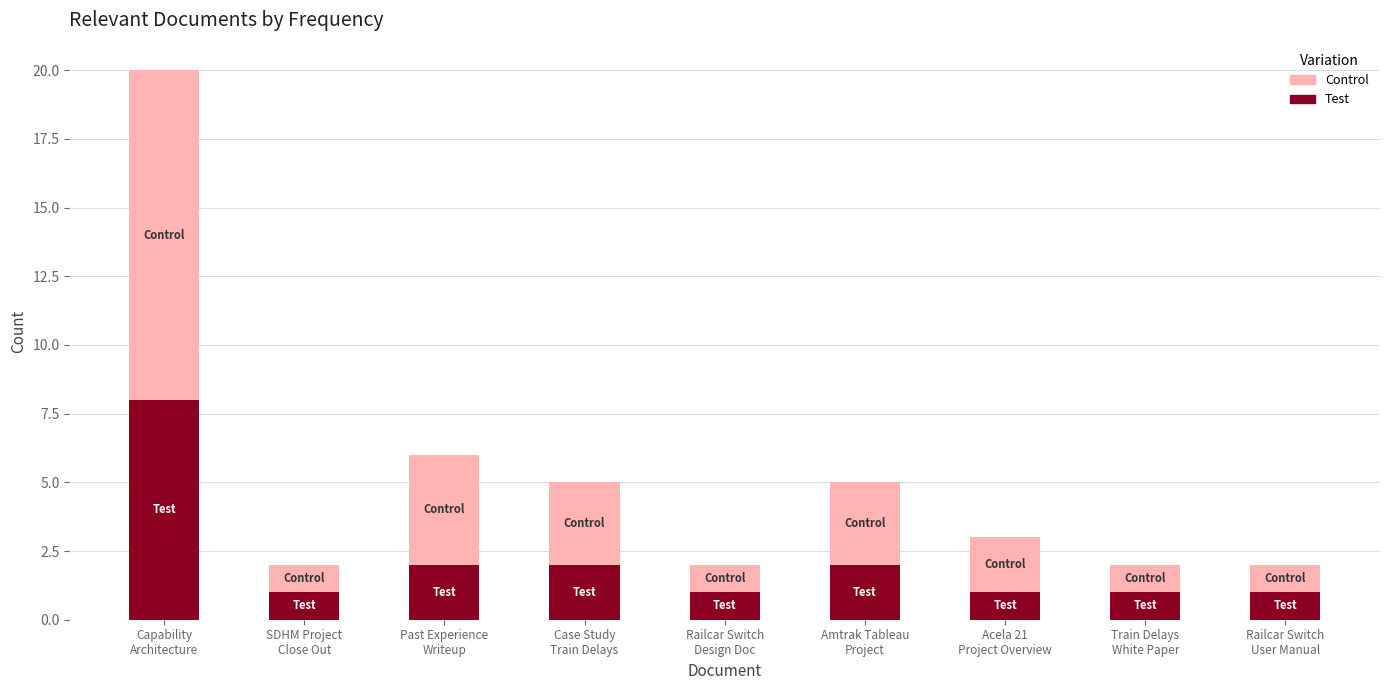

What is the sum of all Test values?

19